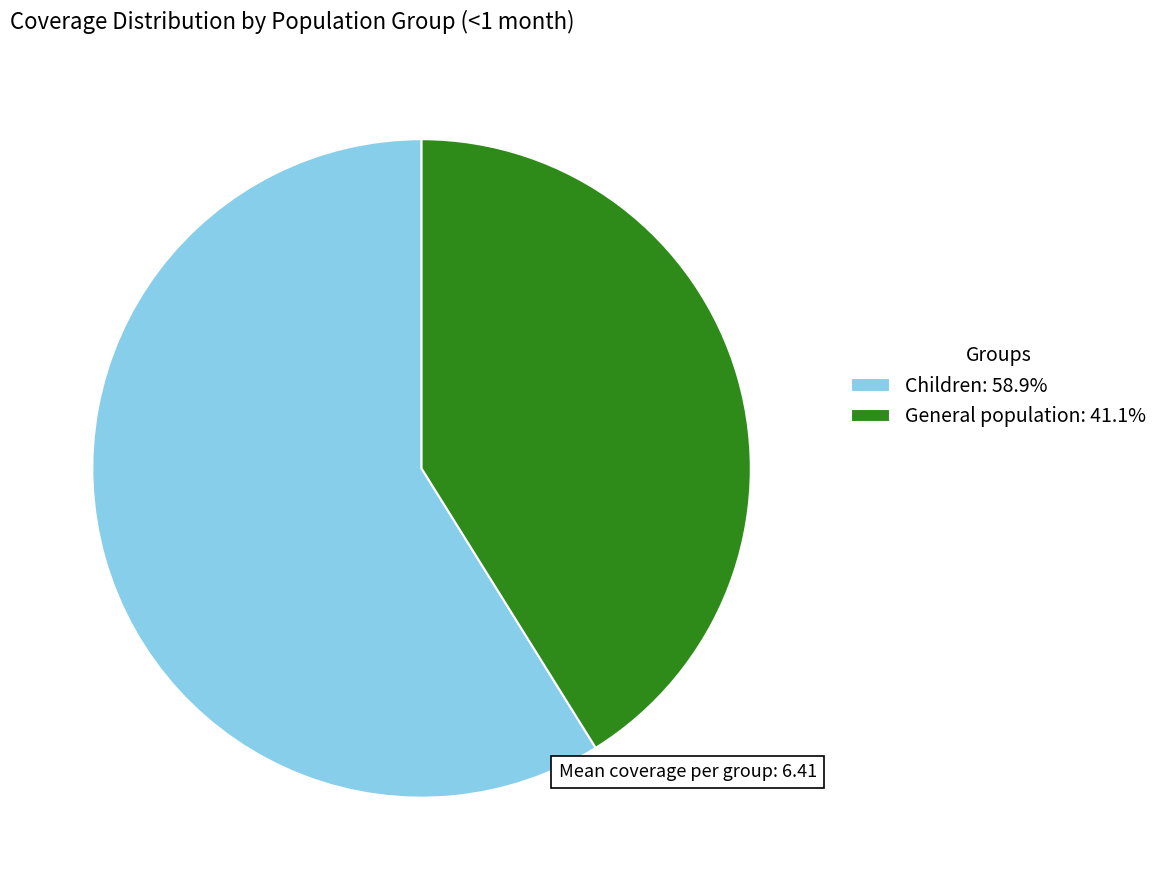

Does any single category account for the majority?

Yes